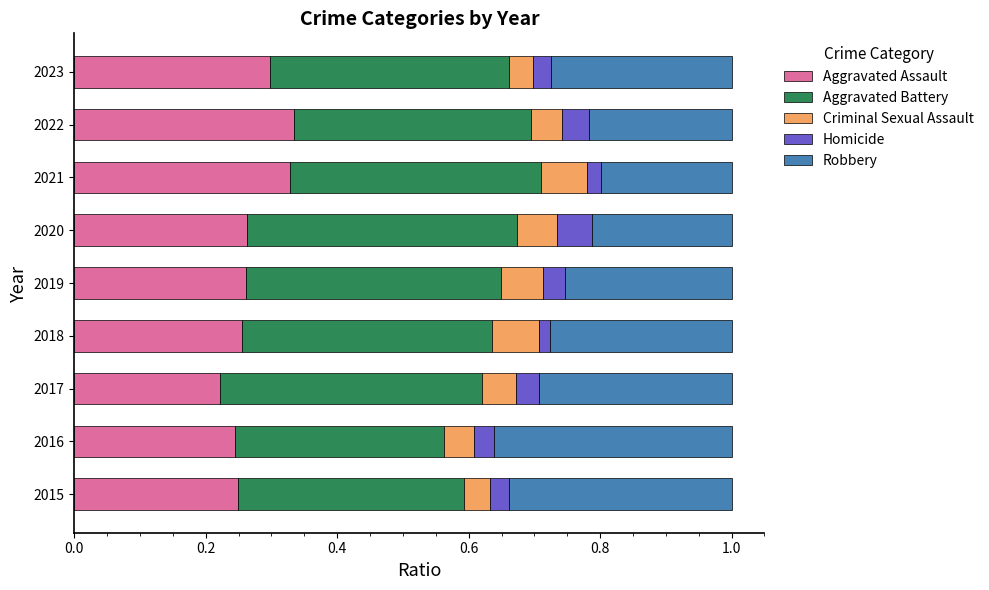

Which category has the lowest value in the Aggravated Assault series?

2017